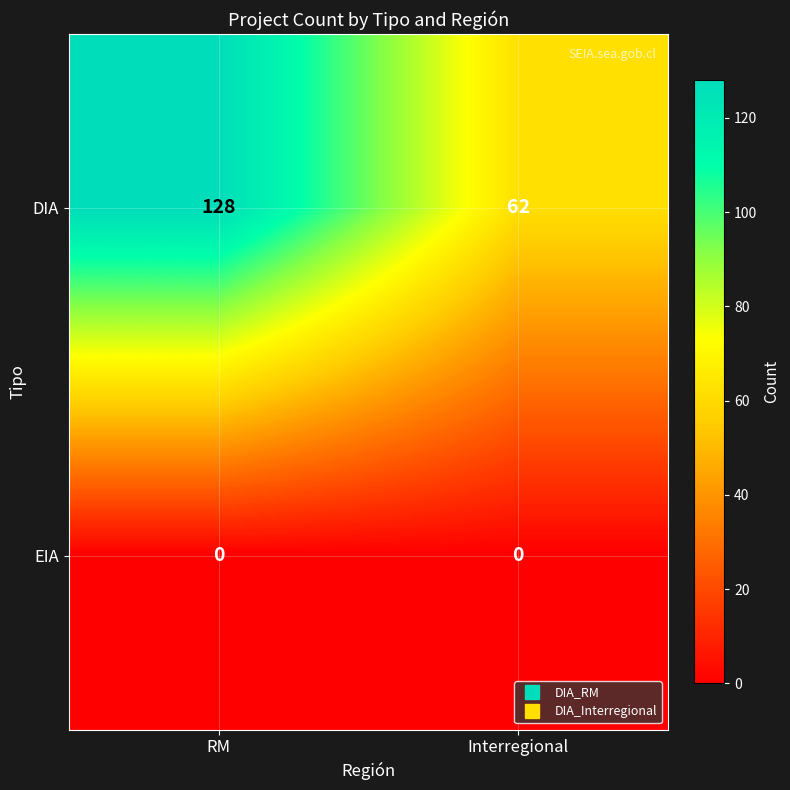

Which series changed the most between RM and Interregional?

DIA